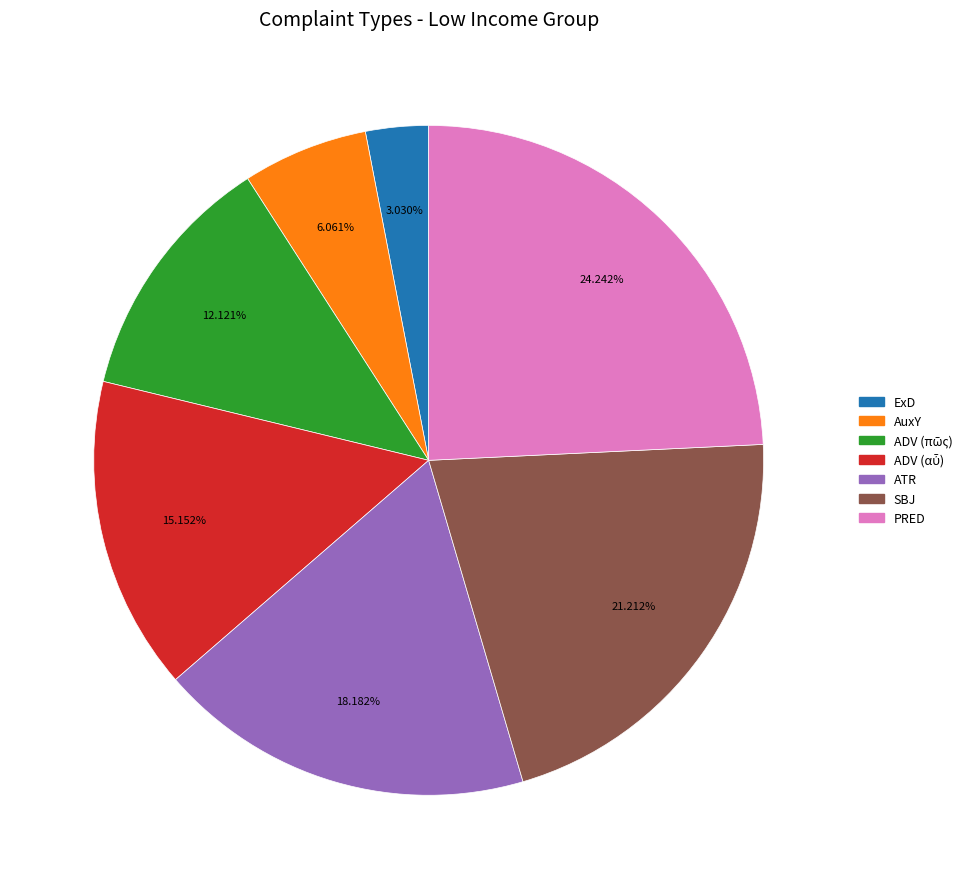

The PRED slice represents 24% of the pie. True or false?

True